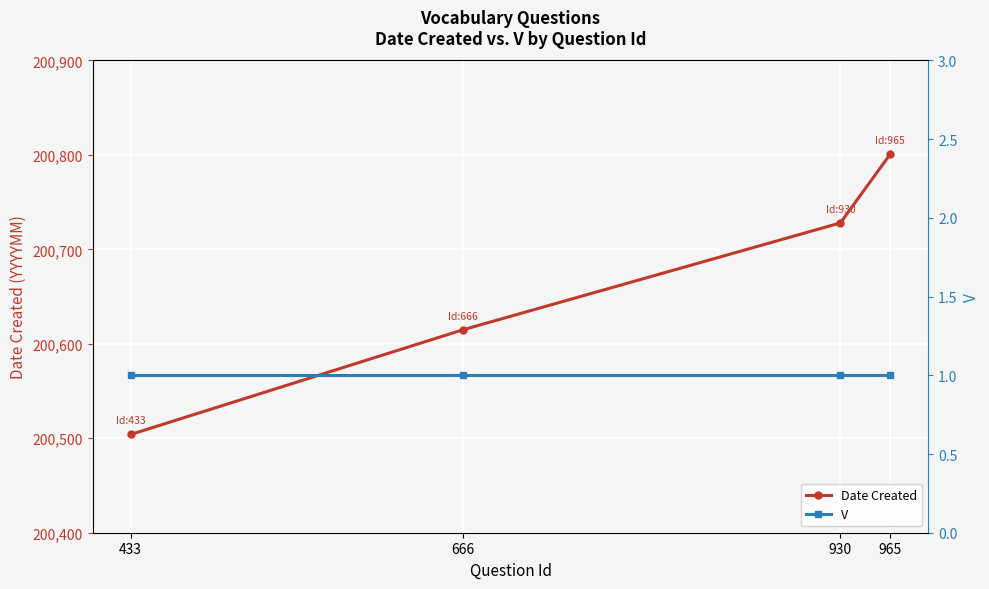

What is the value of the V point at the 4th from the left?

1